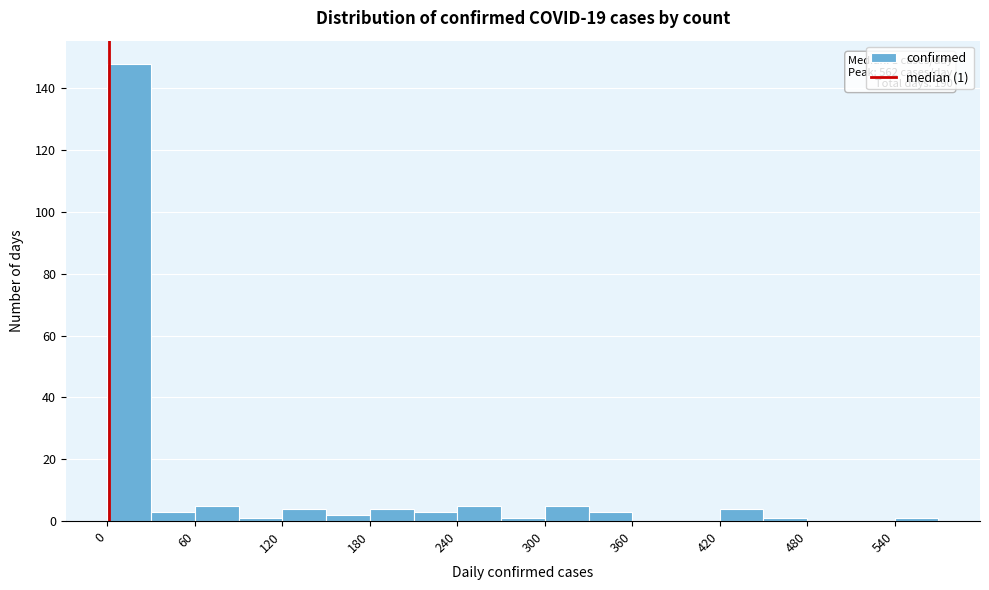

Read against the x-axis, roughly where is the centre of the tallest bar?

20